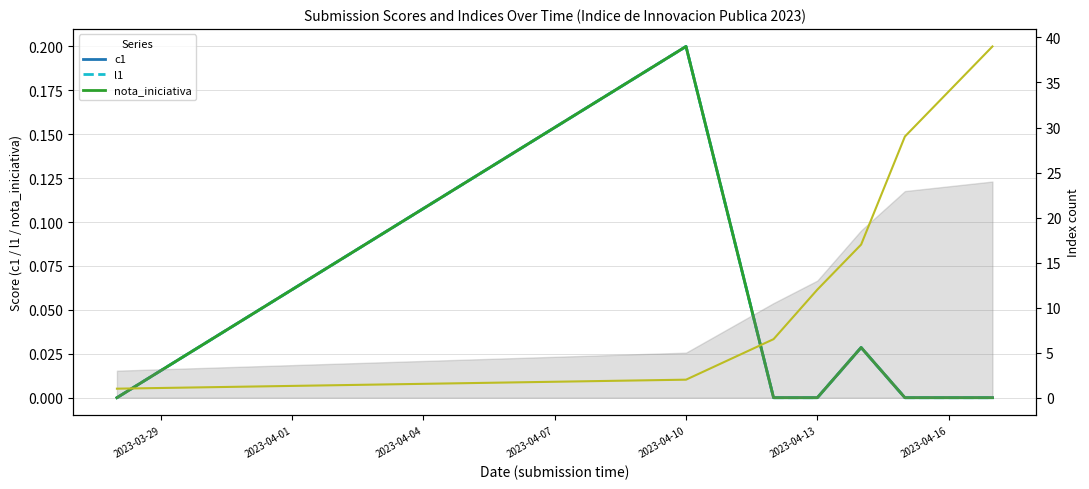

Where is l1 nearest to the value 0?

2023-03-29